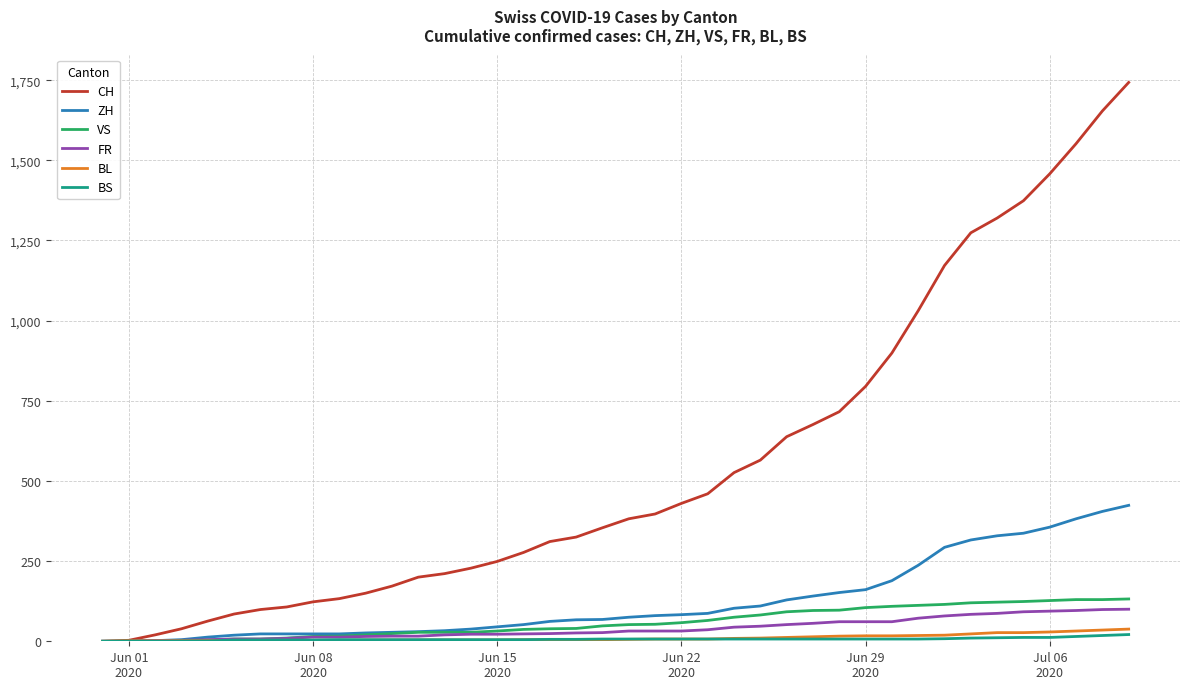

Which series has the largest total across all categories?

CH